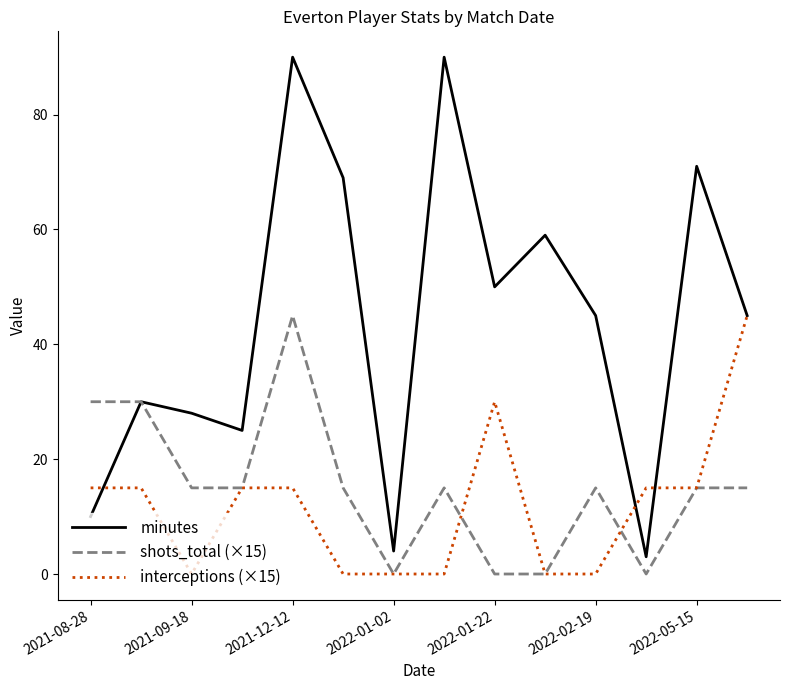

What is the lowest value of the minutes series?

3